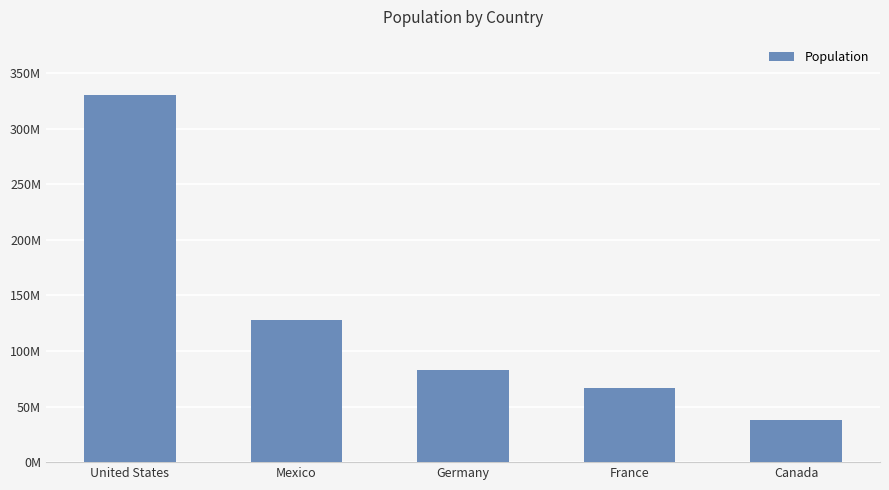

Does the chart contain any negative values?

No